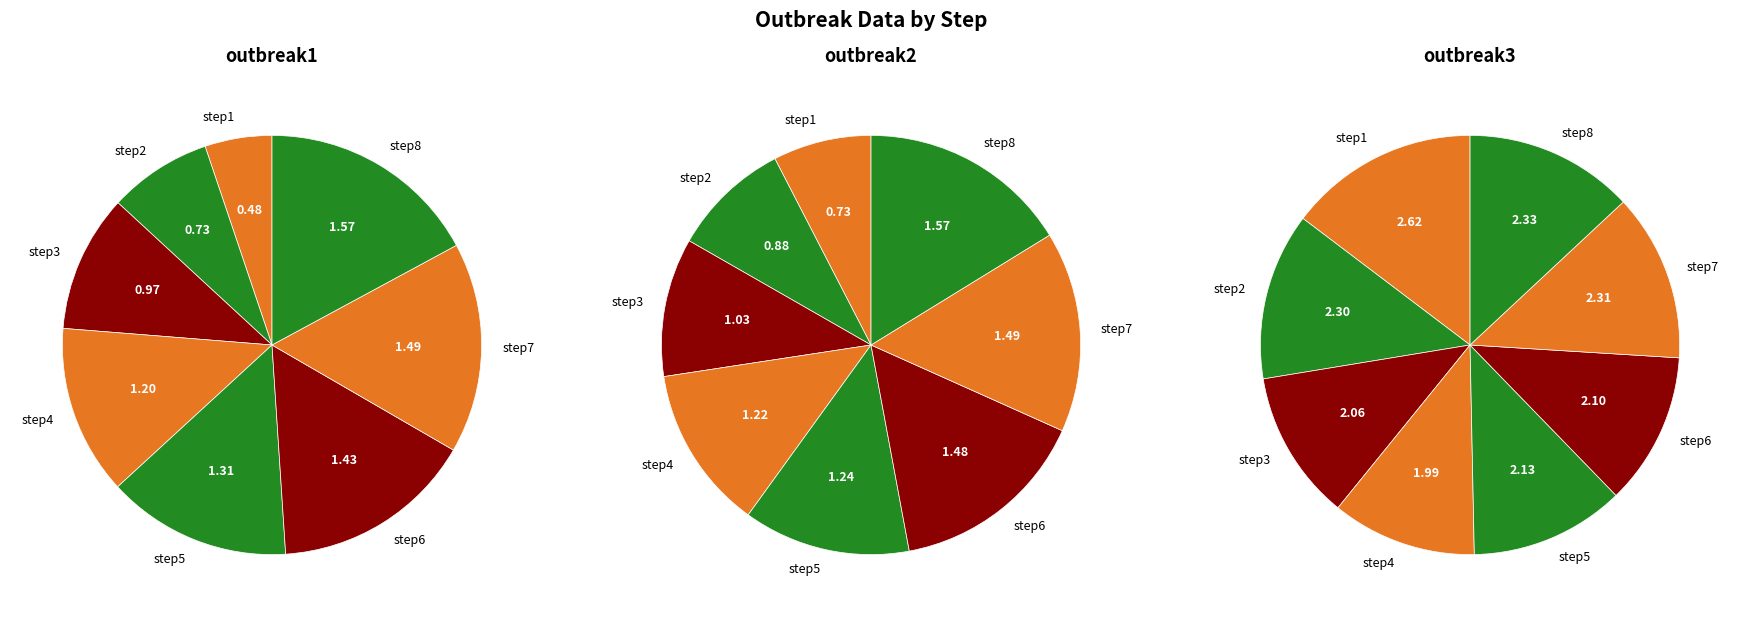

To the nearest percent, what is the average slice percentage?

12%